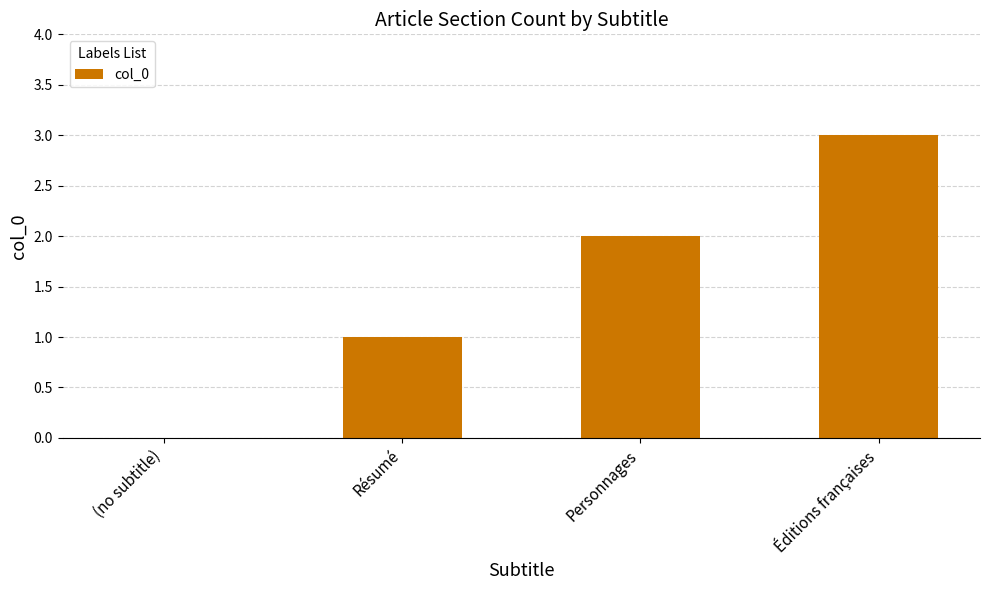

How many categories are shown in the chart?

4